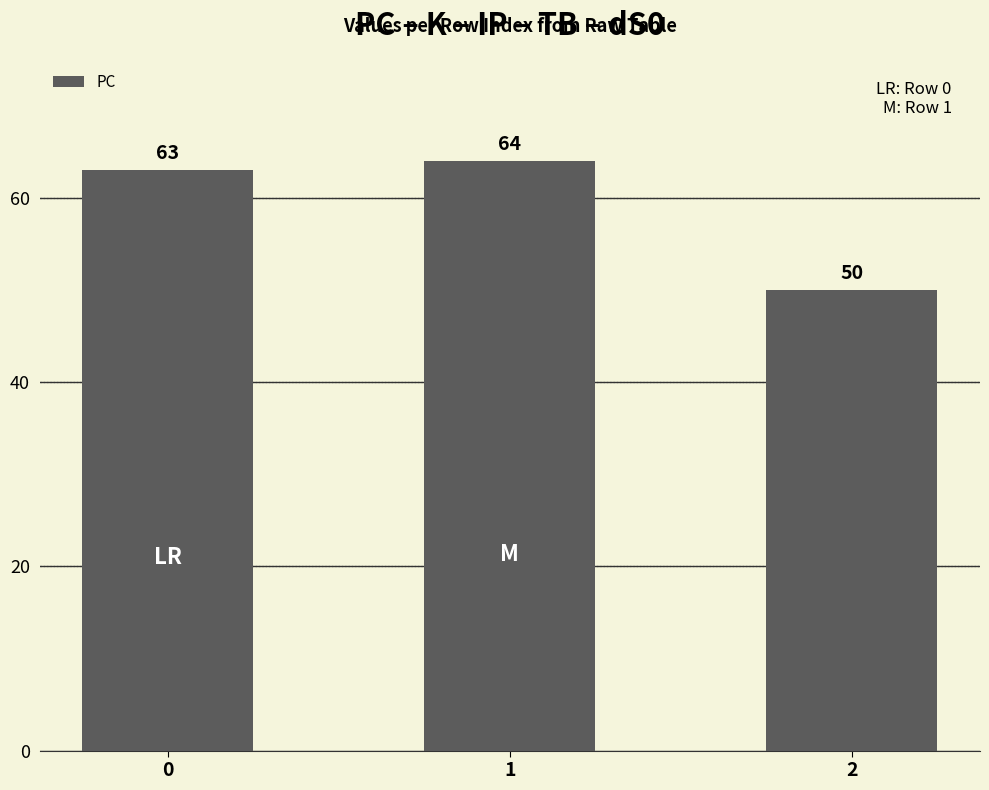

What is the approximate value at 1, to the nearest 5?

65